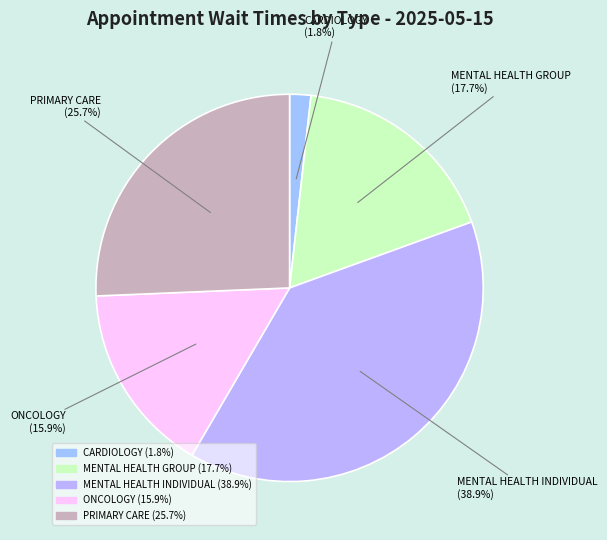

Which has a higher value, ONCOLOGY or PRIMARY CARE?

PRIMARY CARE